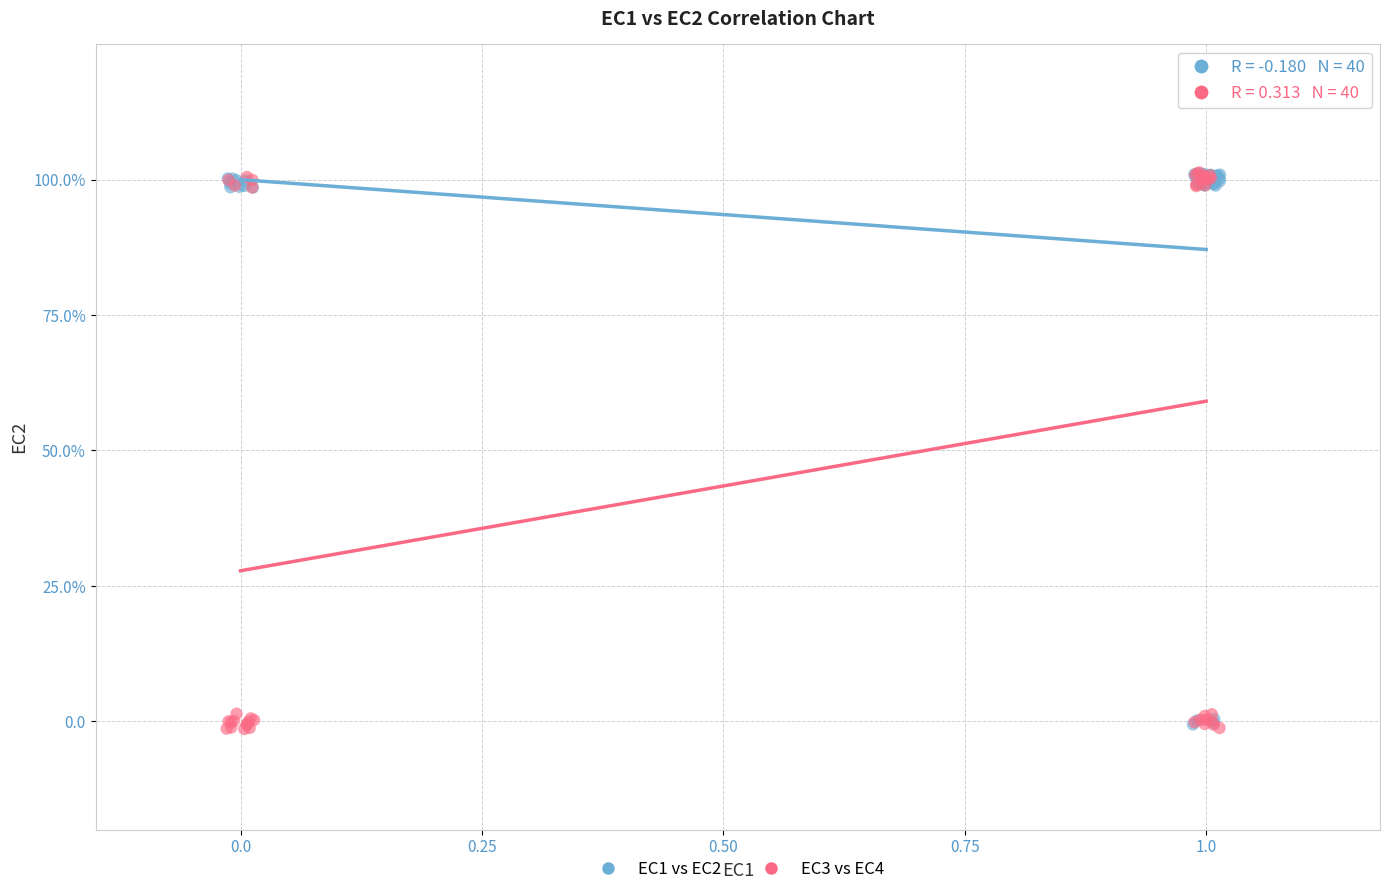

What are all the series names shown in the legend?

EC1 vs EC2, EC3 vs EC4